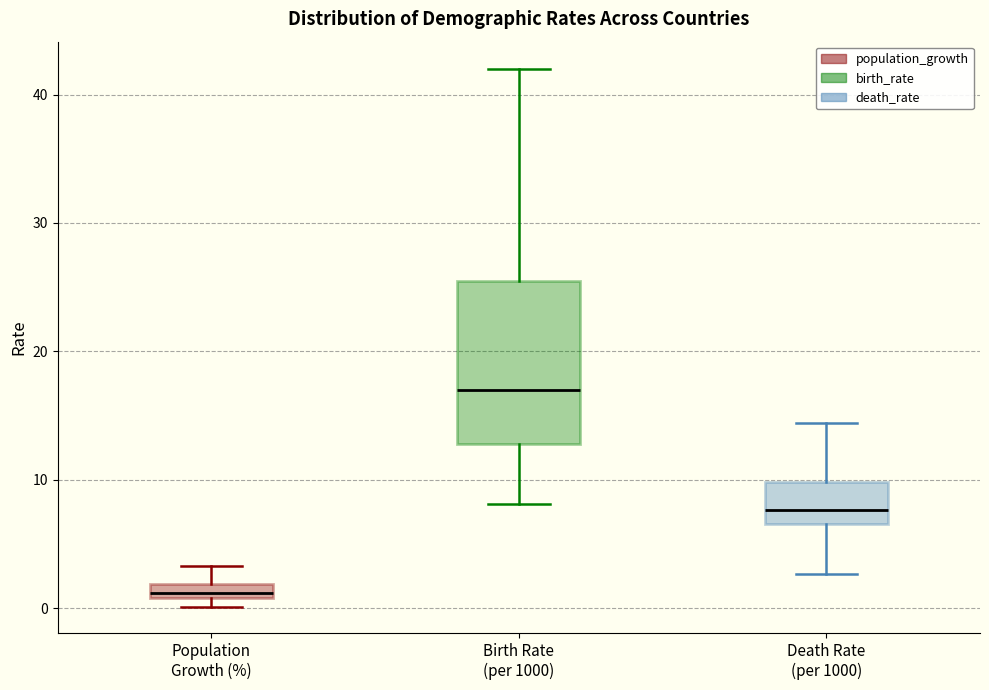

Where is the lower edge of the box for Death Rate (per 1000) on the y-axis? The values are not printed on the chart, so give them approximately, as read against the axis.

7